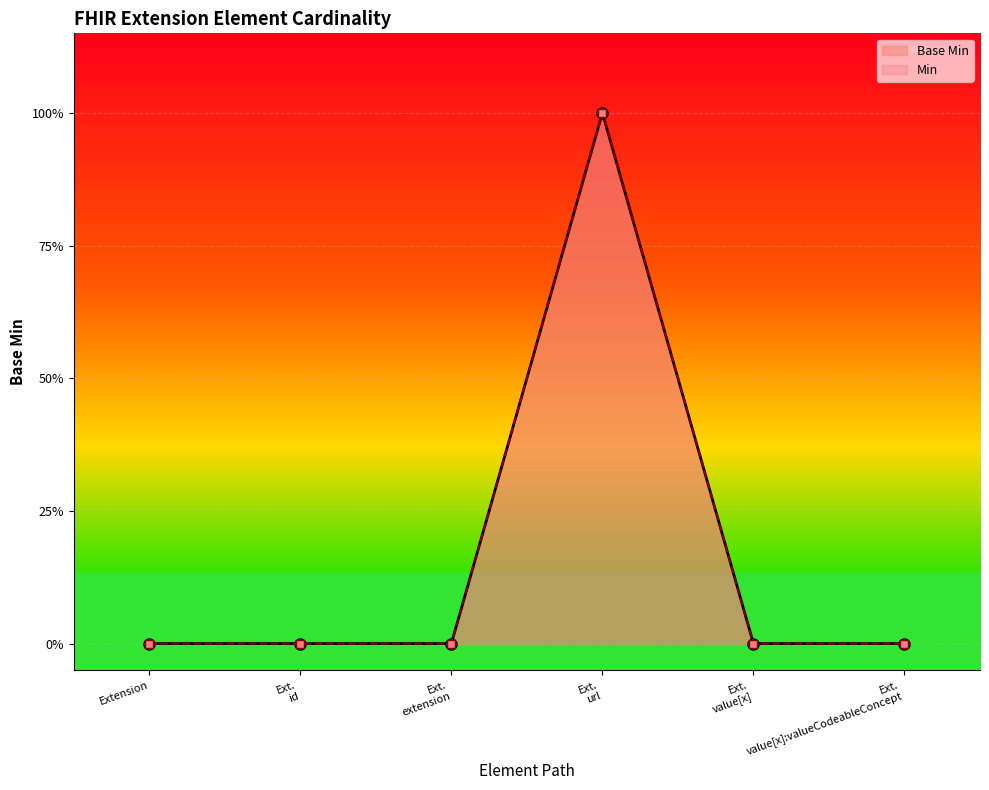

Which label corresponds to the smallest value in the chart?

Extension